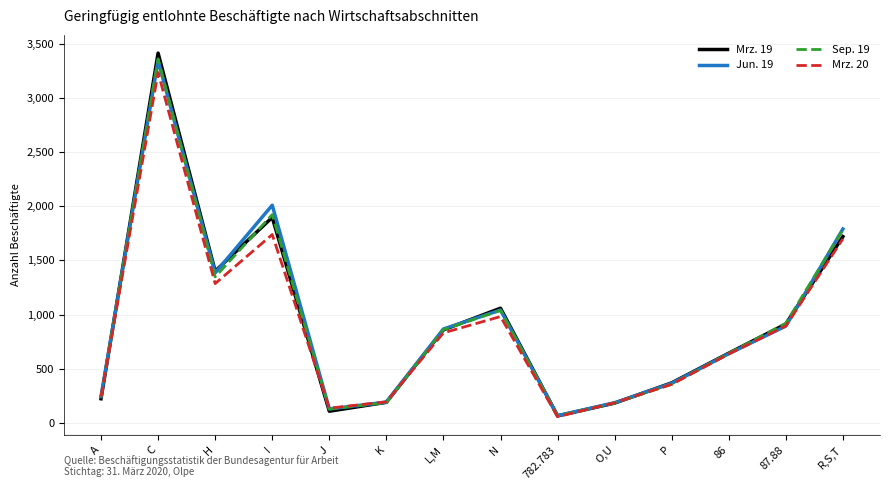

At which category is the sum across all series the highest?

C